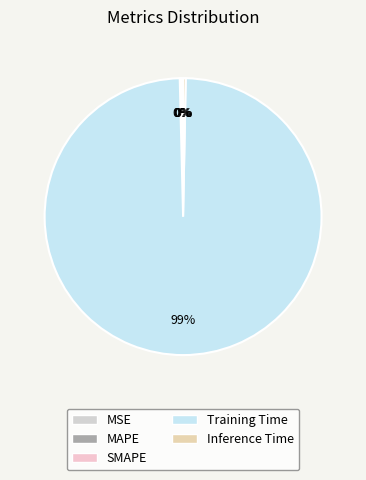

Which category has the smallest portion of the pie?

MSE